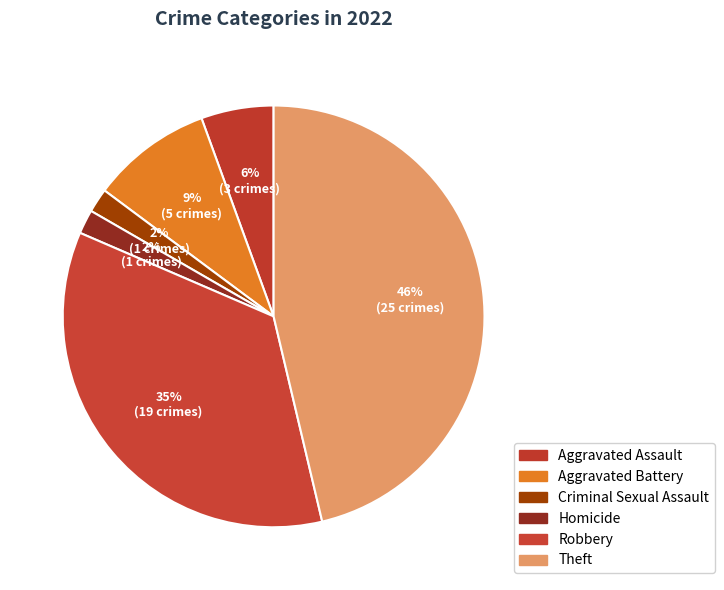

How much of the chart is everything except Criminal Sexual Assault?

98.1%